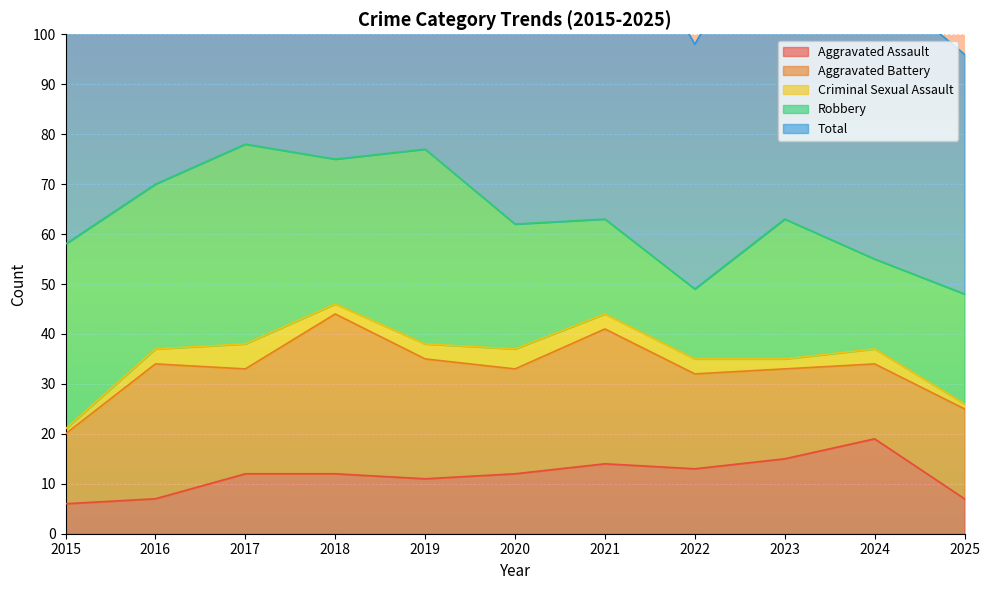

Rank the series at 2019 from highest to lowest value.

Total, Robbery, Aggravated Battery, Aggravated Assault, Criminal Sexual Assault